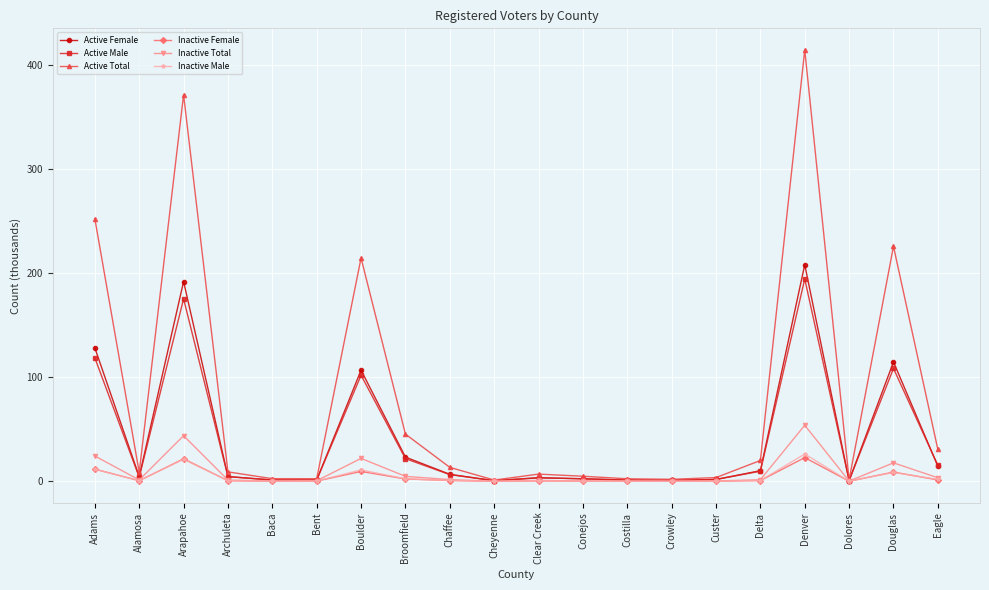

How many distinct data groups are displayed?

6